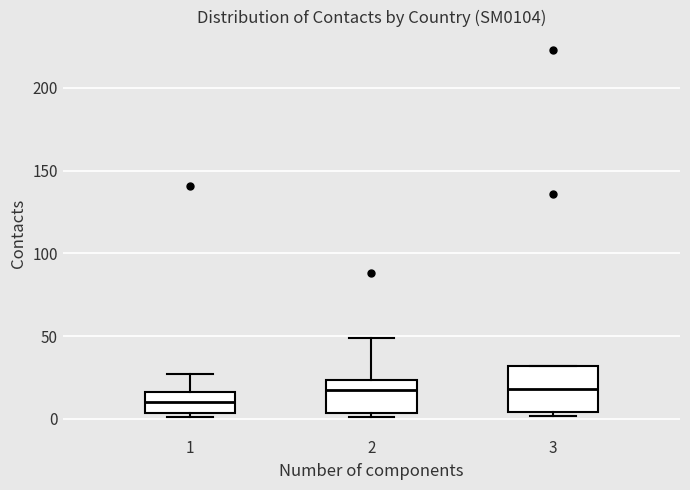

Which box is the tallest, from its lower edge to its upper edge?

3